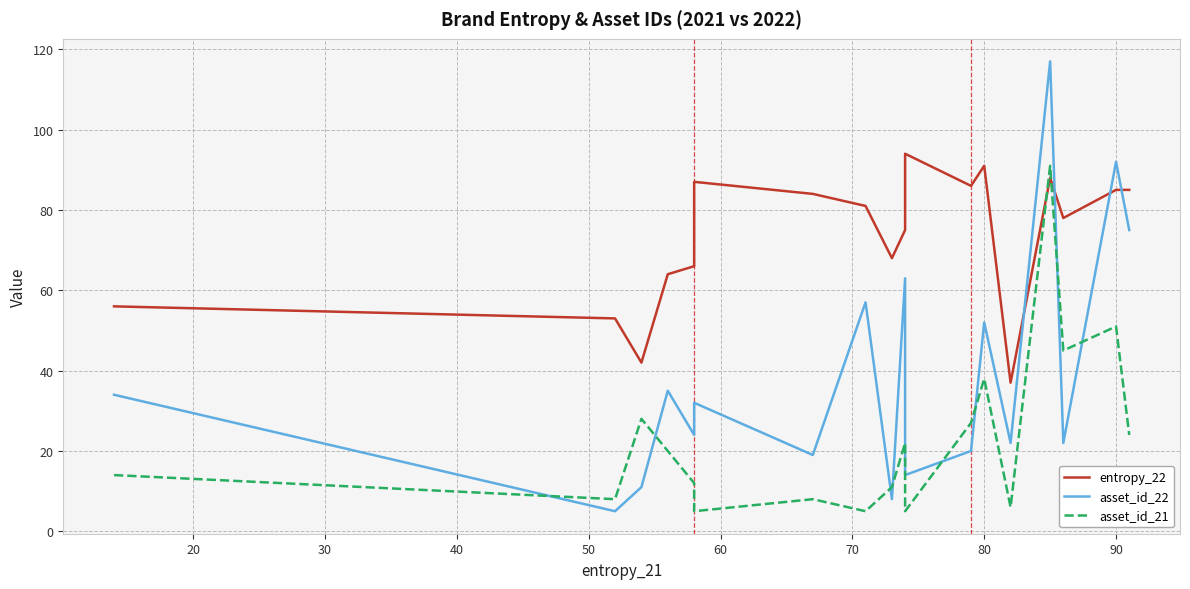

Is this an area chart (filled region under the line)?

No